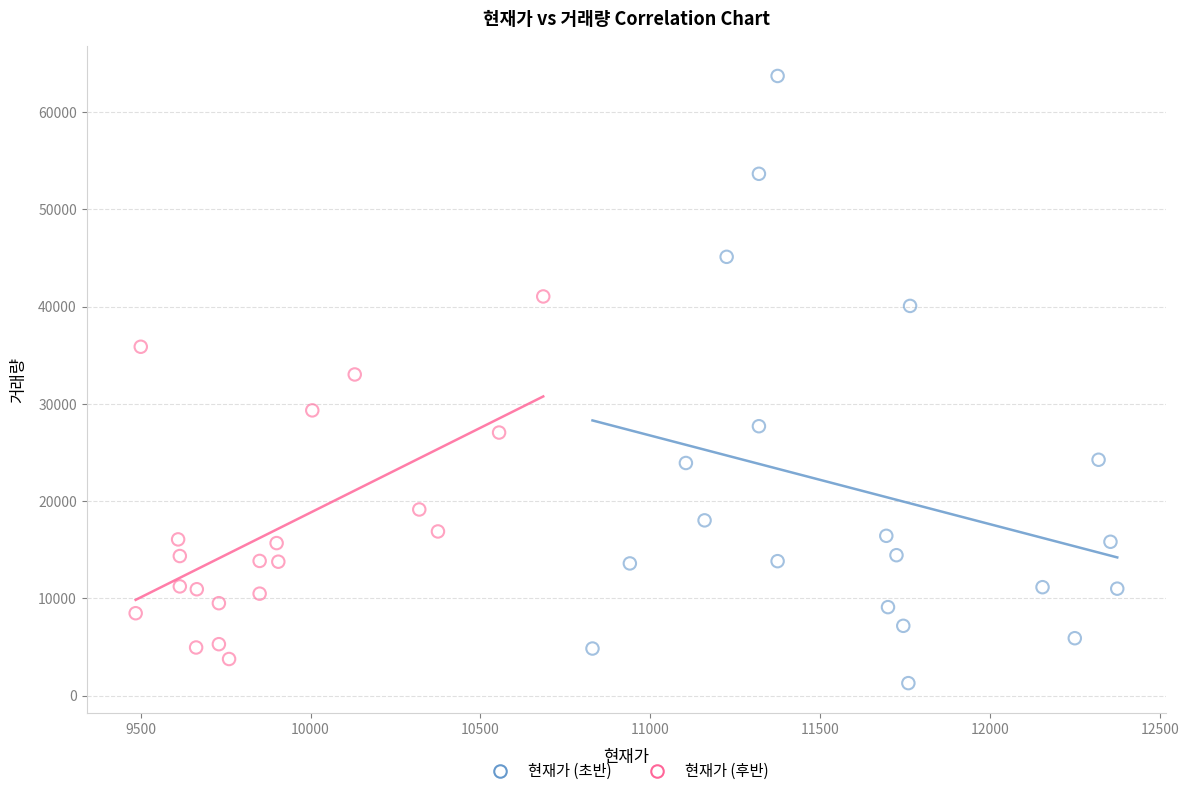

Which series reaches the maximum Y coordinate?

현재가 (초반)